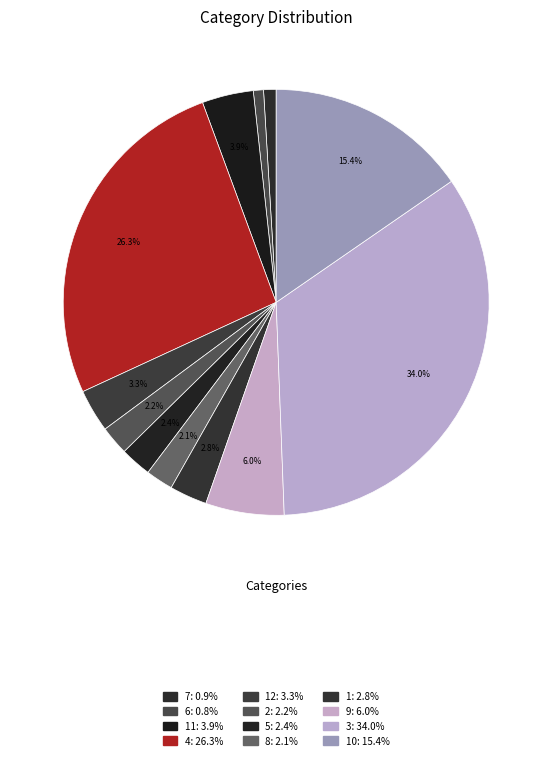

Count the number of slices in the pie.

12